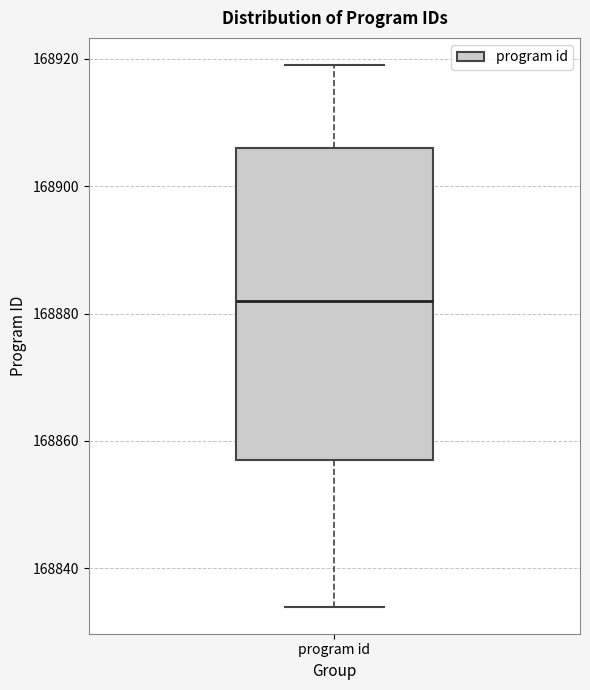

Transcribe this box plot: give where the median line is, the range the box spans, and where the two whiskers end, as read against the y-axis. The values are not printed on the chart, so give them approximately, as read against the axis.

median 168882, box 168858 to 168906, whiskers 168834 to 168920